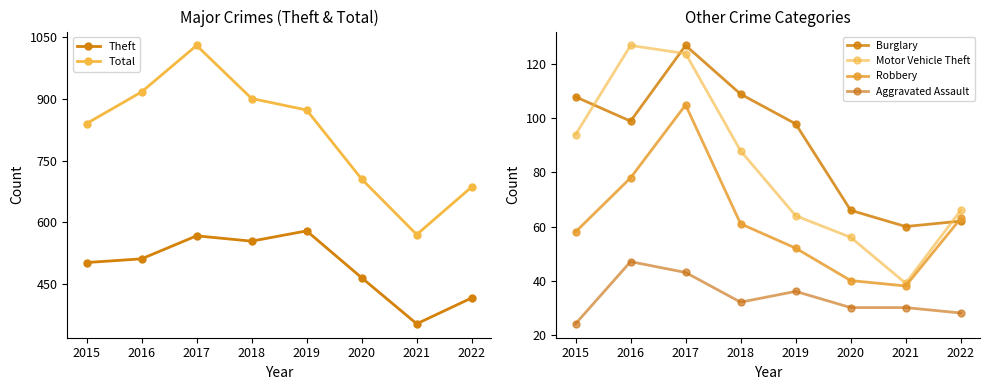

What is the spread (max minus min) of values at 2017?

987